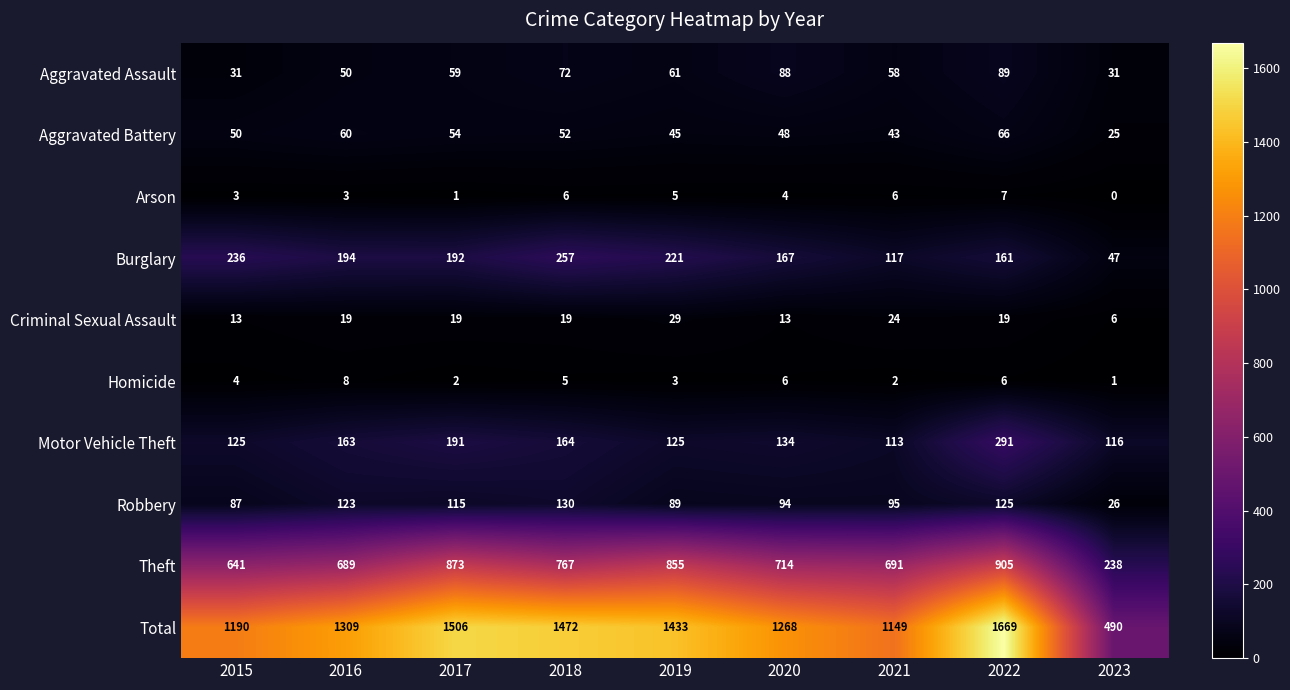

What is the difference between the Burglary values at 2021 and 2023?

70